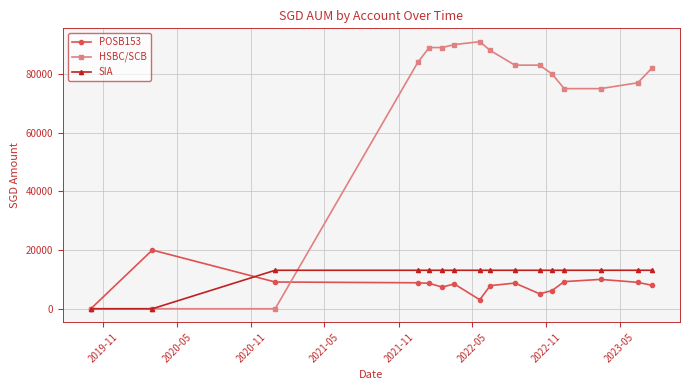

What is the value of the POSB153 point at the 2nd from the left?

20000.0